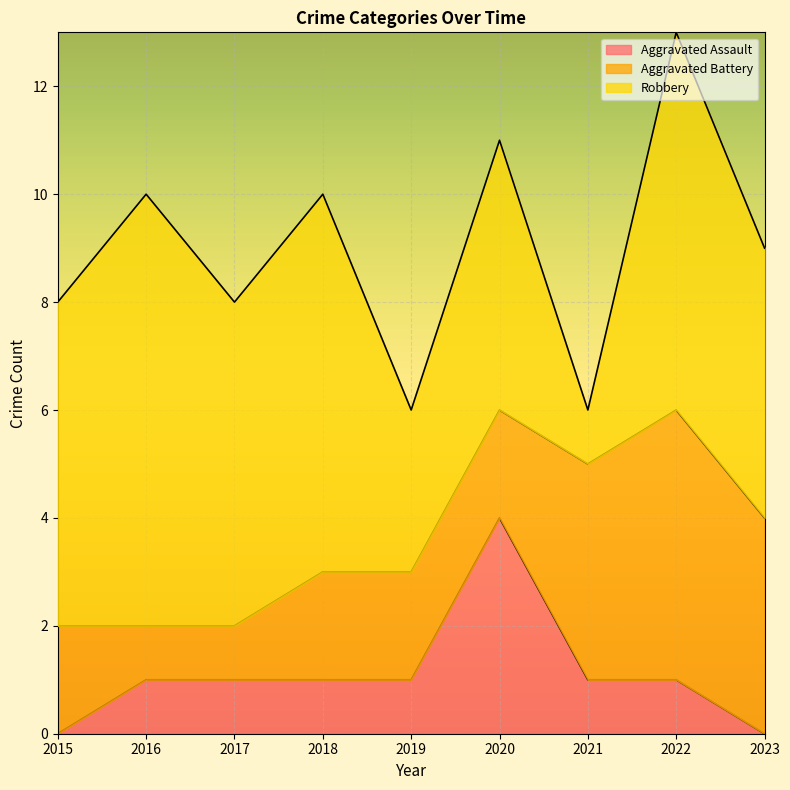

How many lines are shown in the chart?

3